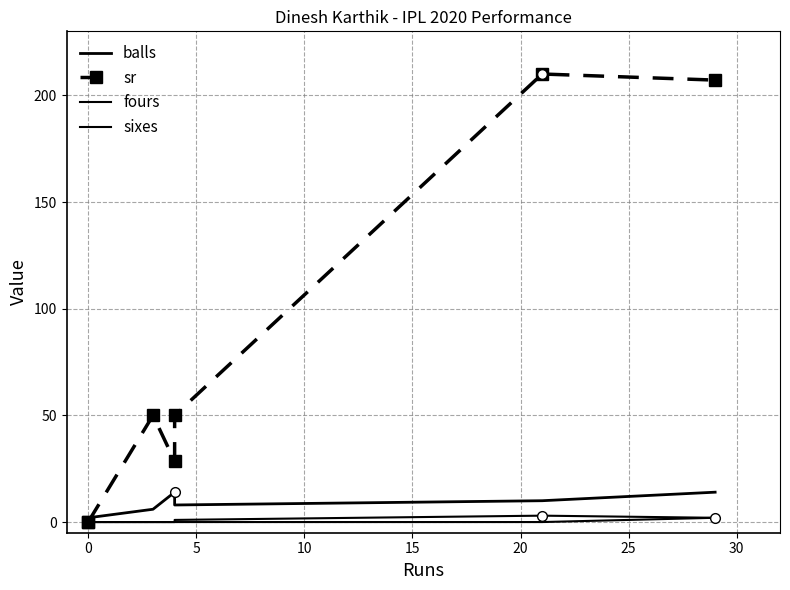

What are all the series names shown in the legend?

balls, sr, fours, sixes